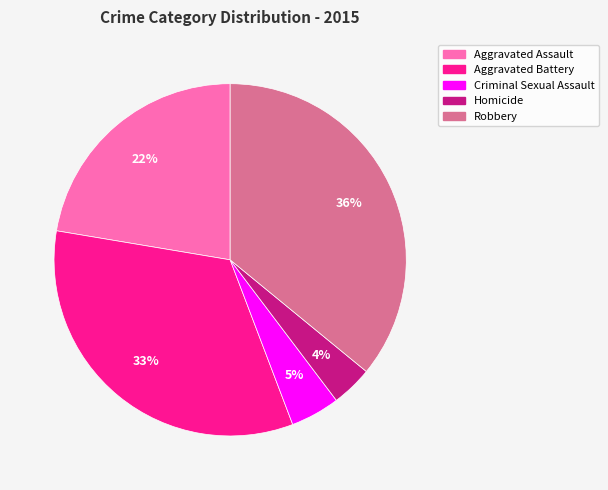

The Aggravated Battery slice represents 33% of the pie. True or false?

True